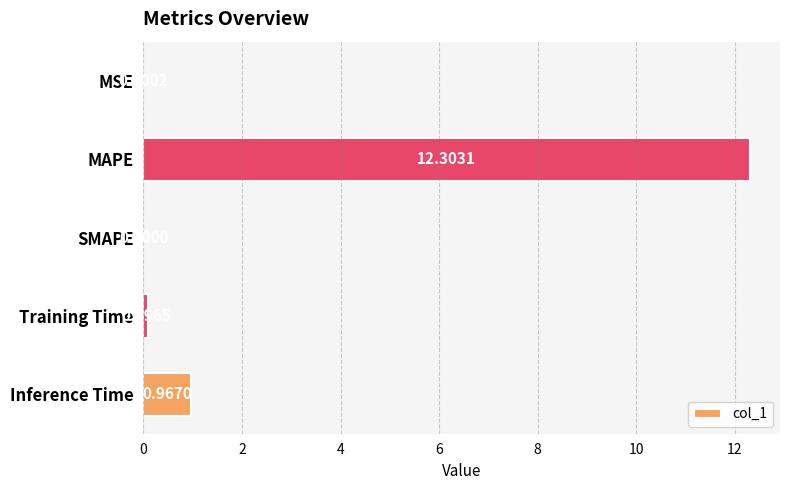

What is the change in value from SMAPE to Training Time?

+0.1